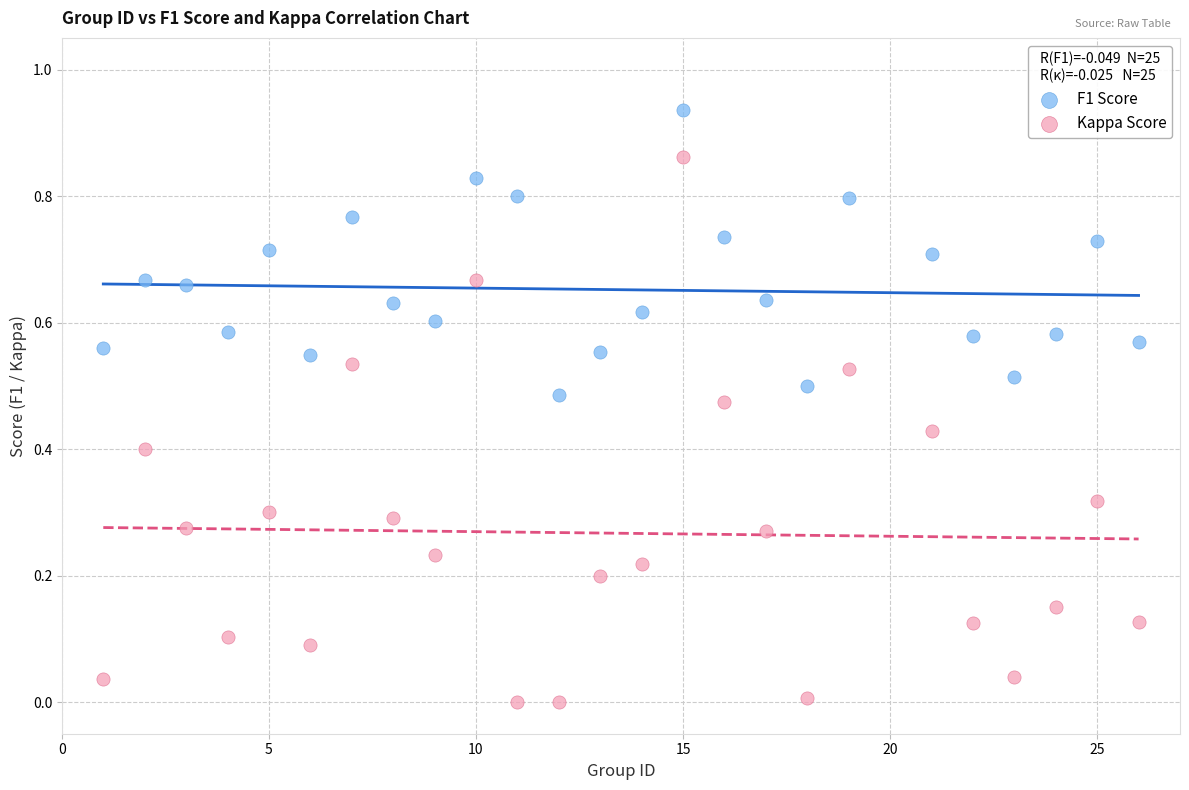

Across all data points, what is the range of X values (max minus min)?

25.0